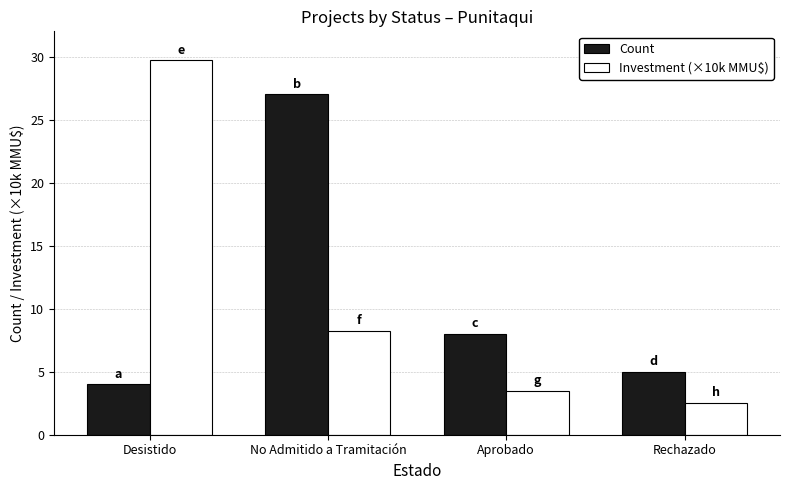

Reading left to right, list all the values displayed in this chart.

Count: 4.0	27.0	8.0	5.0
Investment (×10k MMU$): 29.7	8.2	3.5	2.5